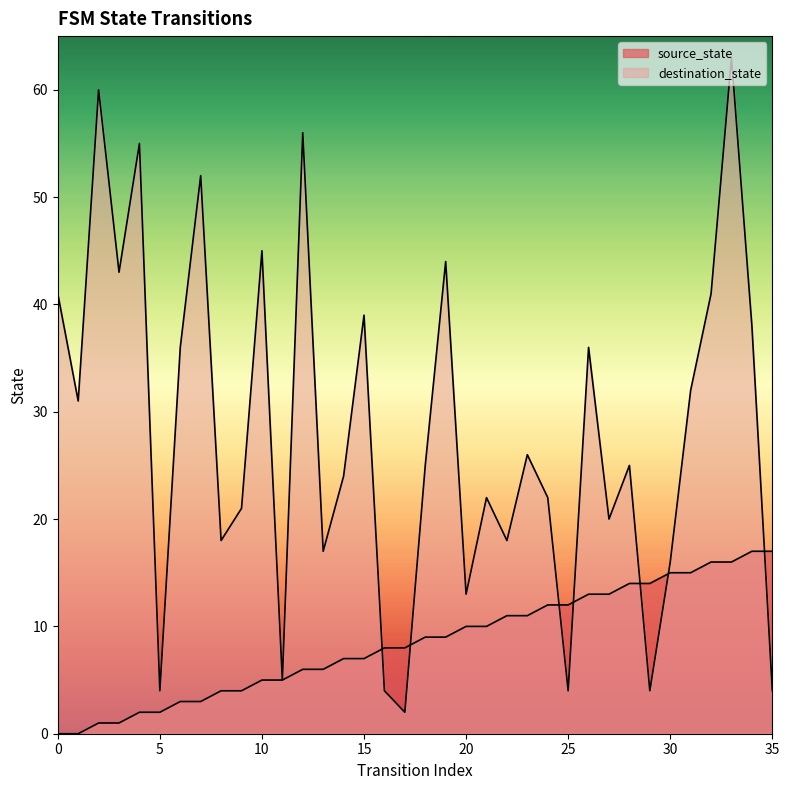

How many interior local peaks does the destination_state series have?

12